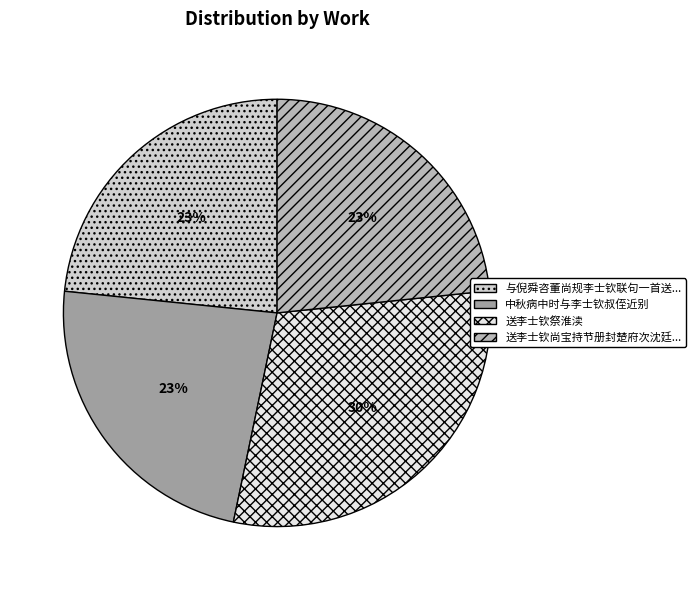

To the nearest percent, what is the average slice percentage?

25%